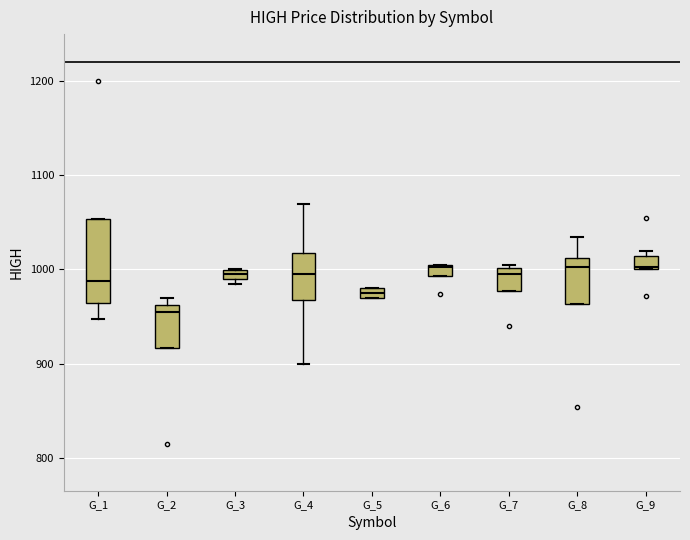

Which box's median line is the lowest?

G_2